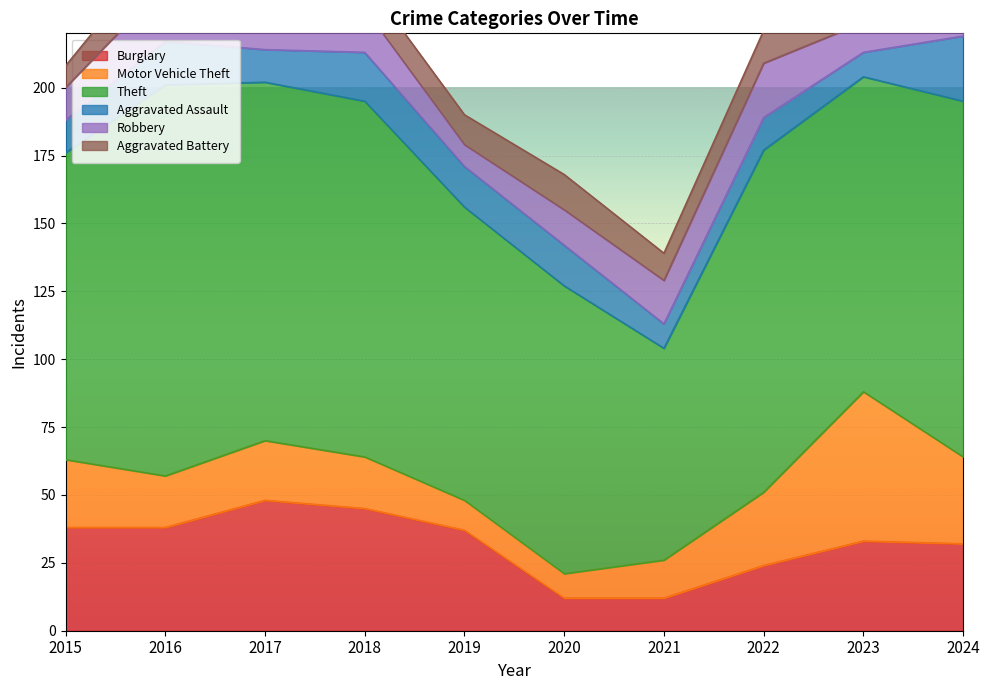

What is the value of the Robbery point at the 3rd from the left?

22